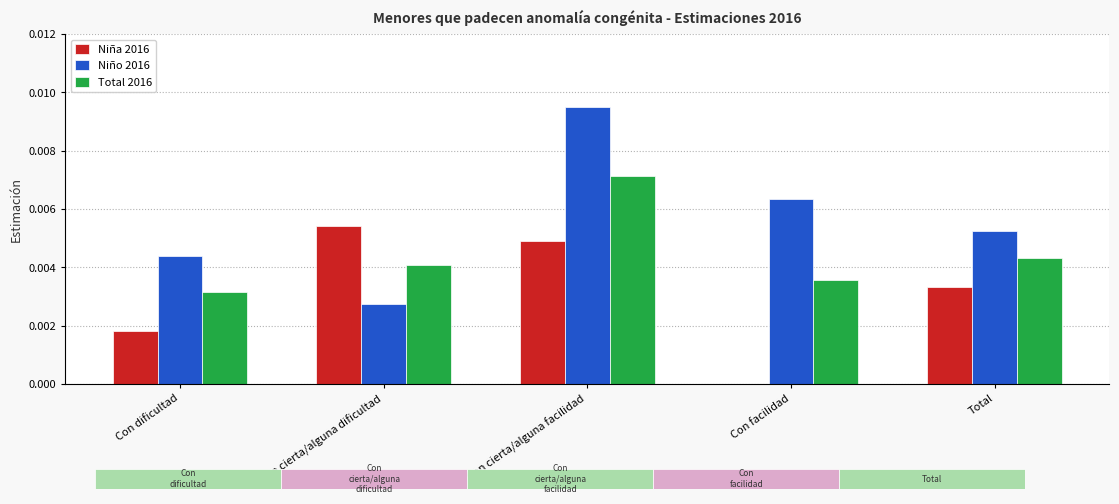

How many categories are shown in the chart?

5